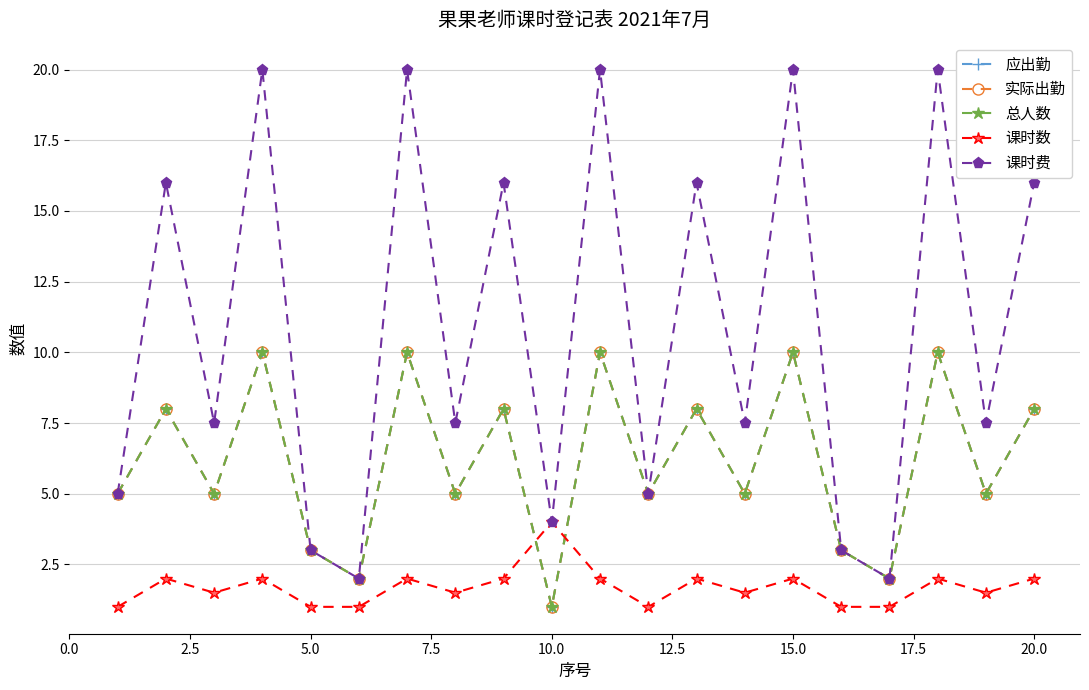

Rank the series by their maximum value, from highest to lowest.

课时费, 应出勤, 实际出勤, 总人数, 课时数